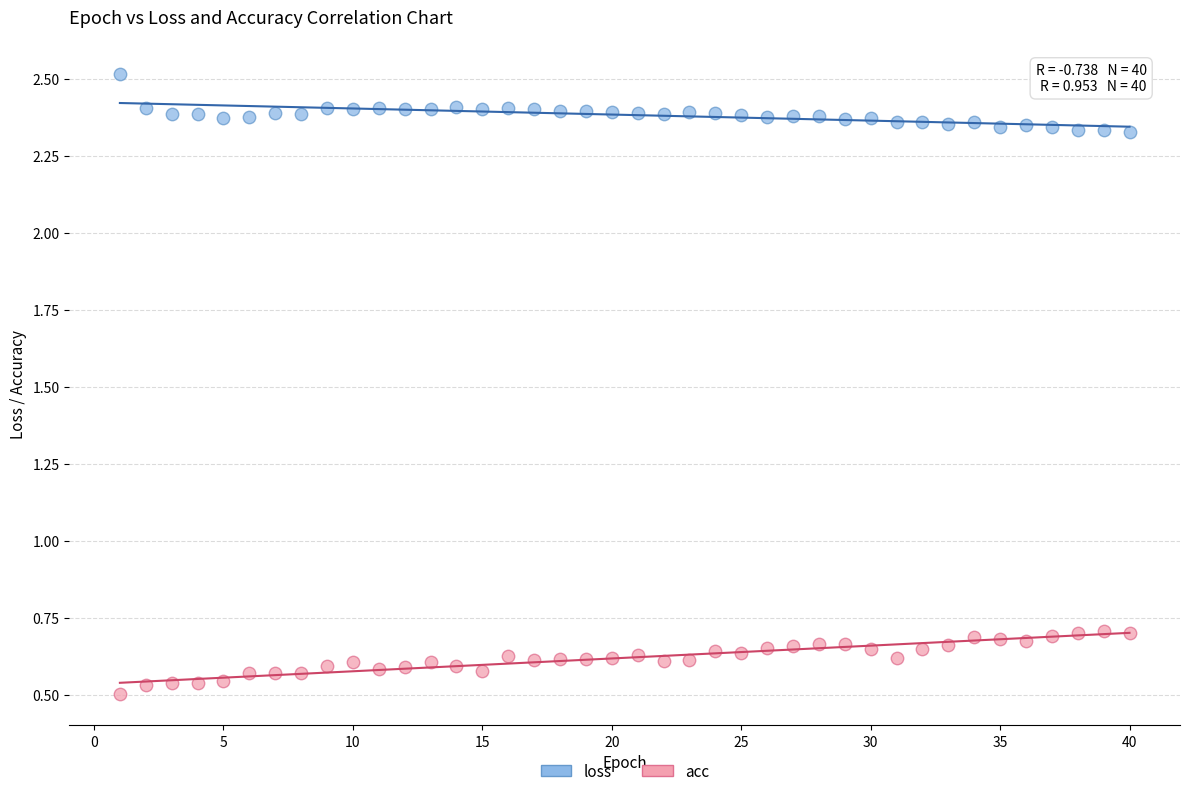

Across all data points, what is the range of Y values (max minus min)?

2.0